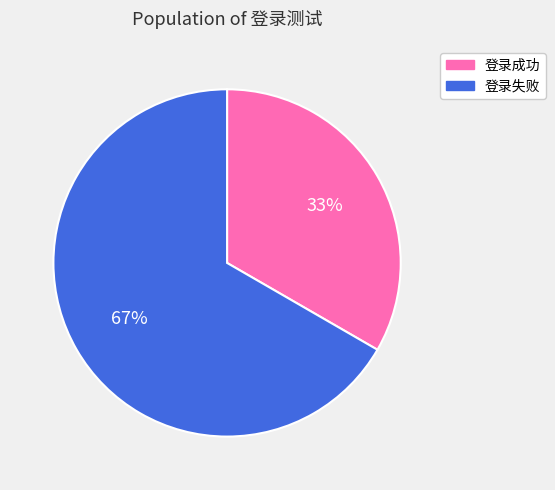

To the nearest percent, what is the combined percentage of 登录成功 and 登录失败?

100%